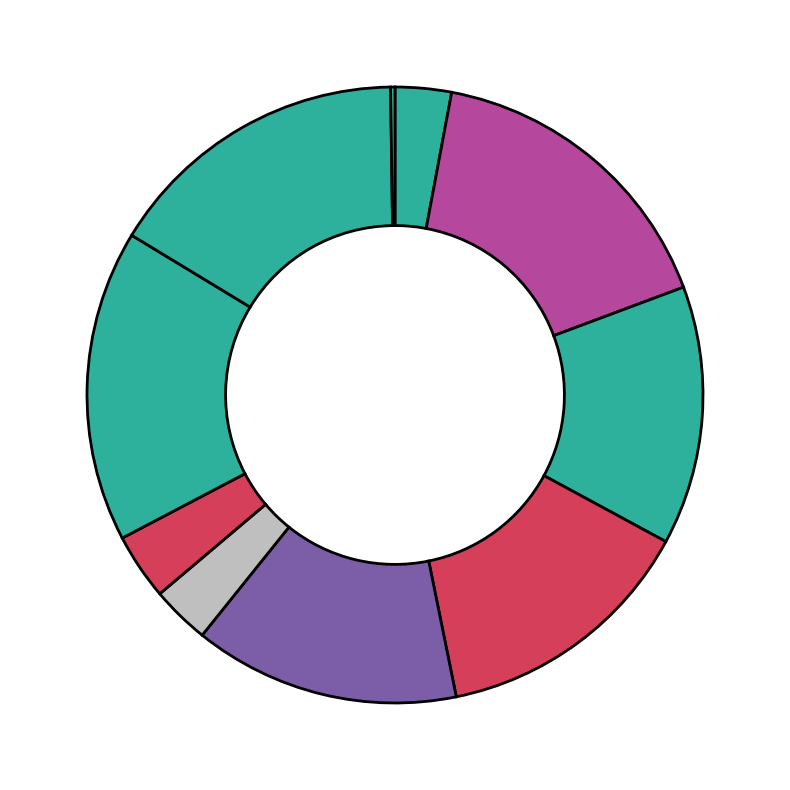

Which category has the biggest portion of the pie?

AT5G03080outl